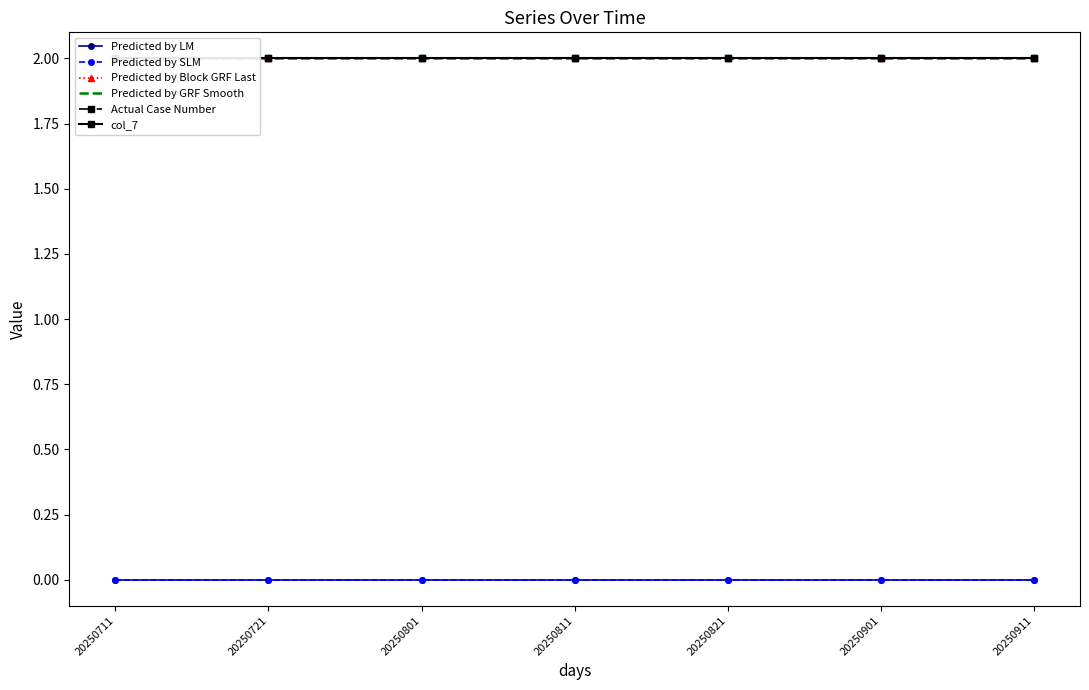

What is the spread (max minus min) of values at 20250801?

2